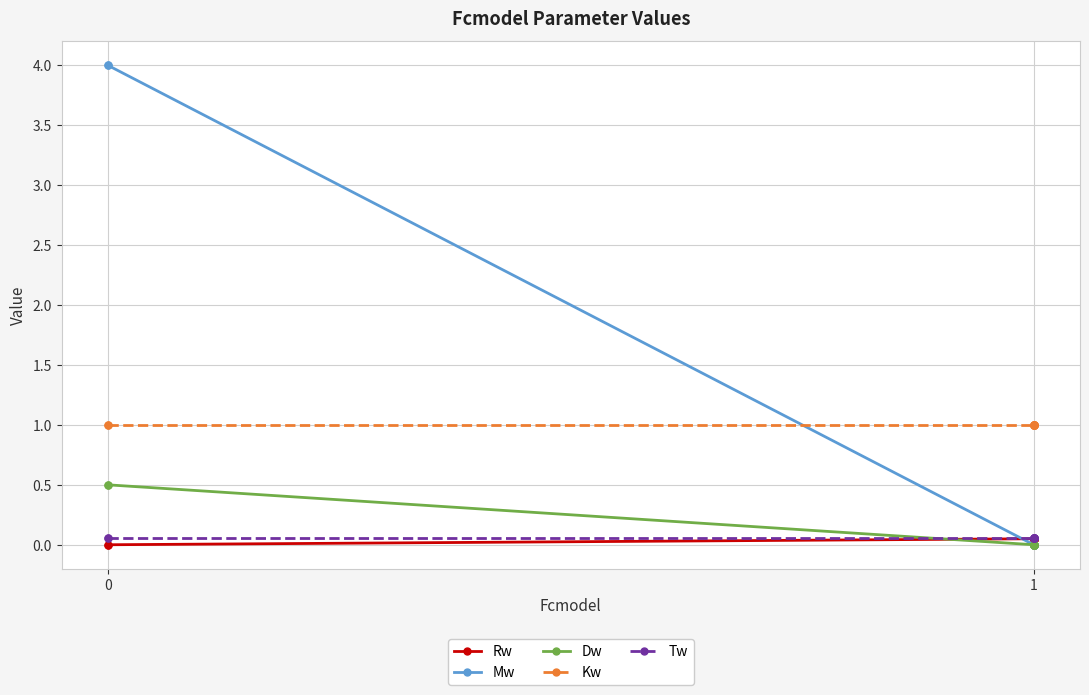

How many series are shown in this chart?

5